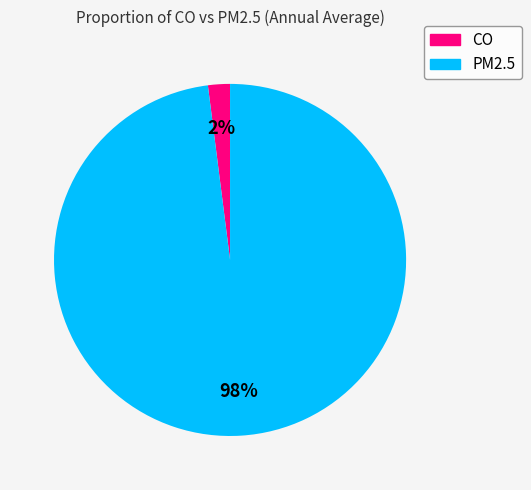

Is it true that CO is 2% of the pie?

True